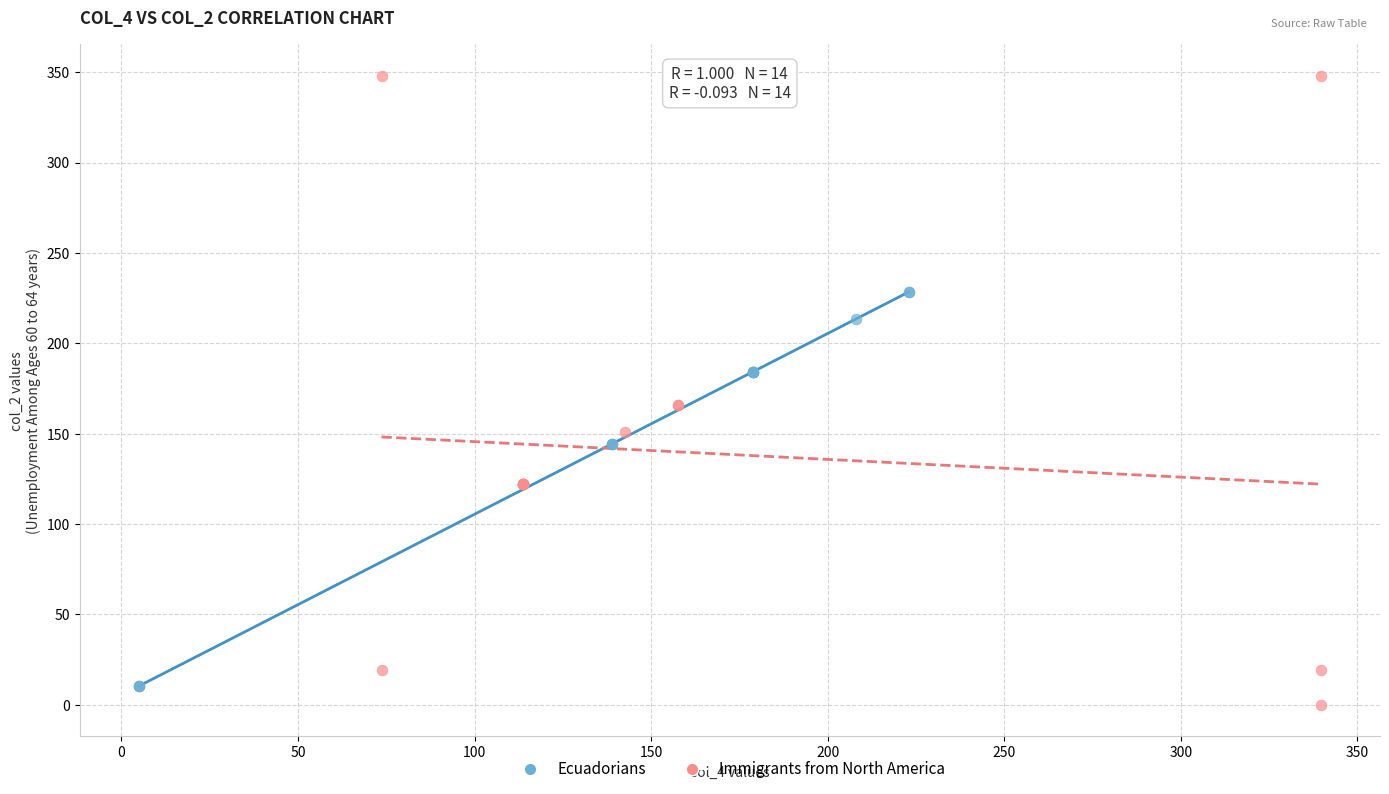

Which series has the widest spread of Y values?

Immigrants from North America